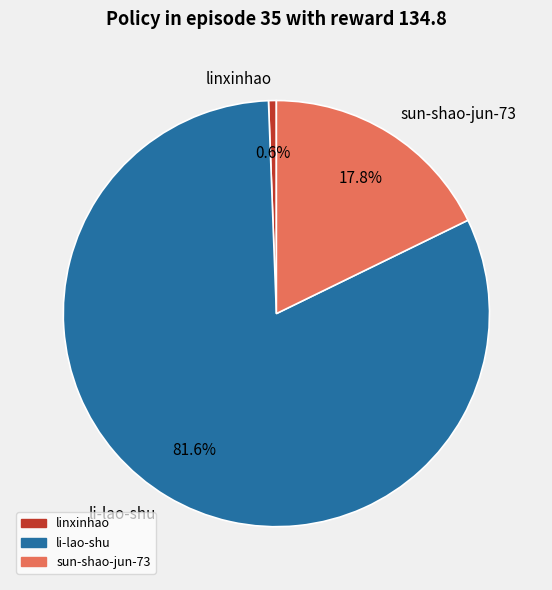

Is linxinhao the majority of the pie?

No